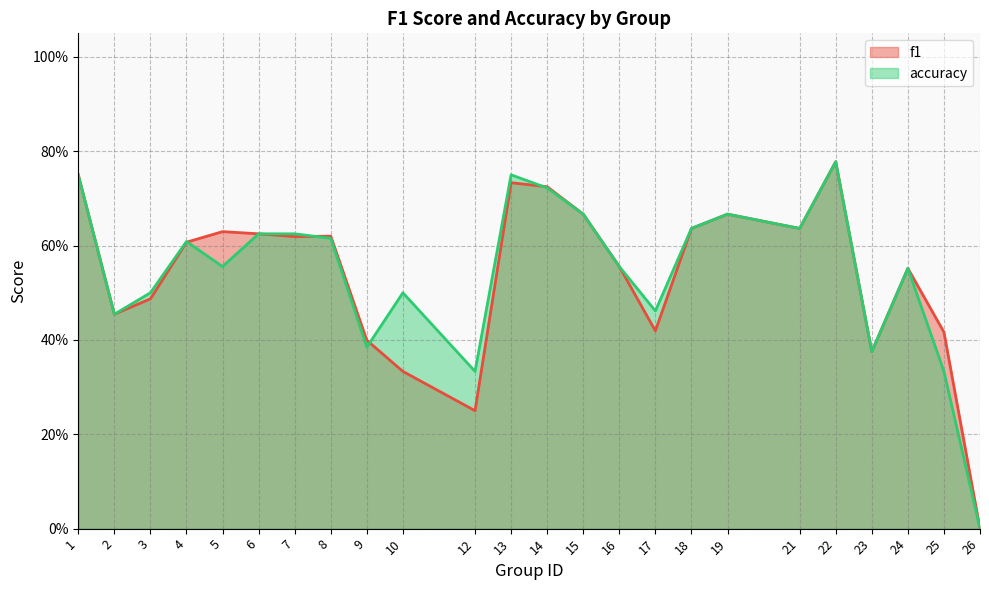

Which series has the largest total across all categories?

accuracy